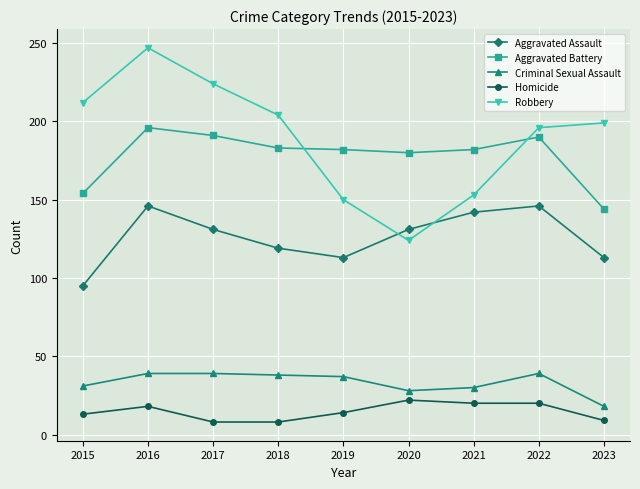

Which series changed the most between 2015 and 2016?

Aggravated Assault